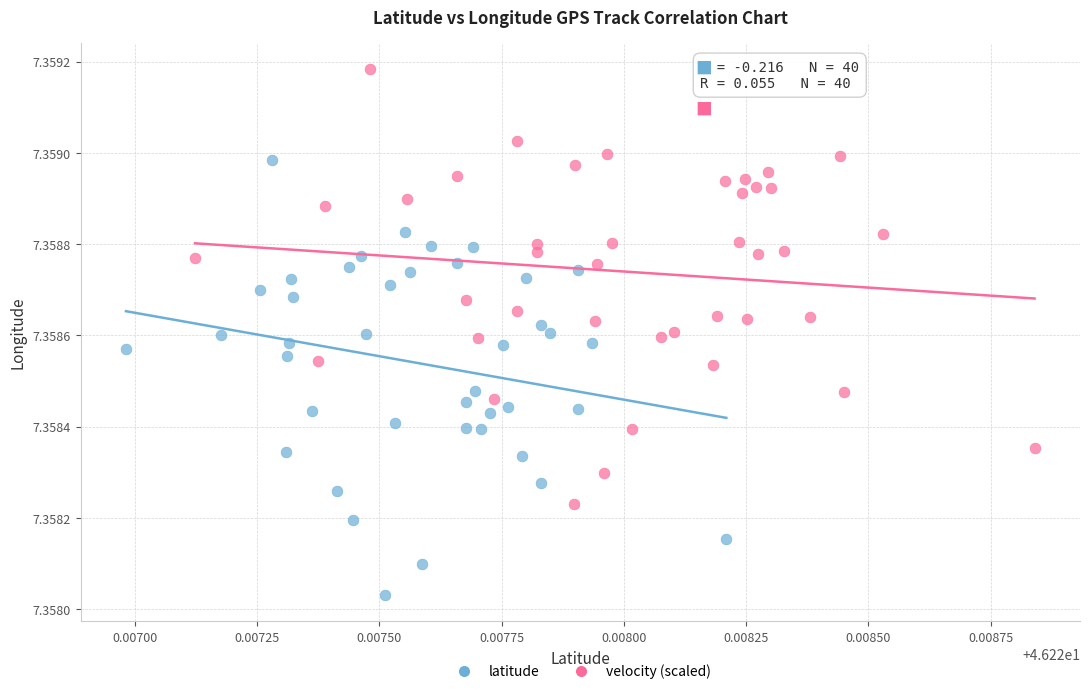

Which series contains the lowest Y value?

latitude